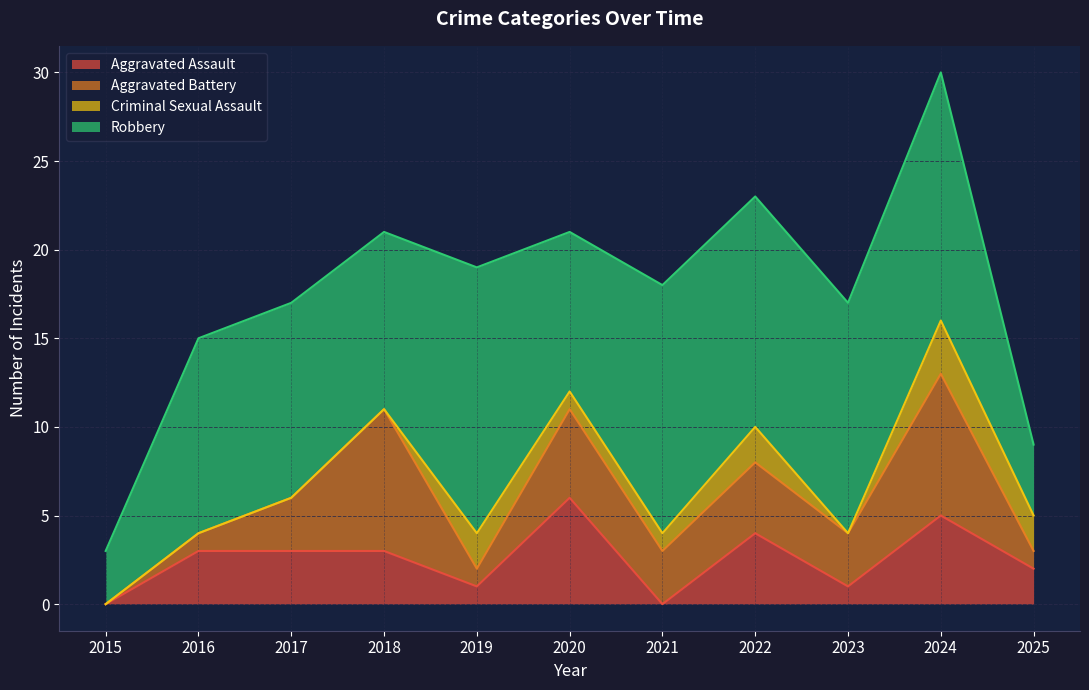

How many categories are shown in the chart?

11